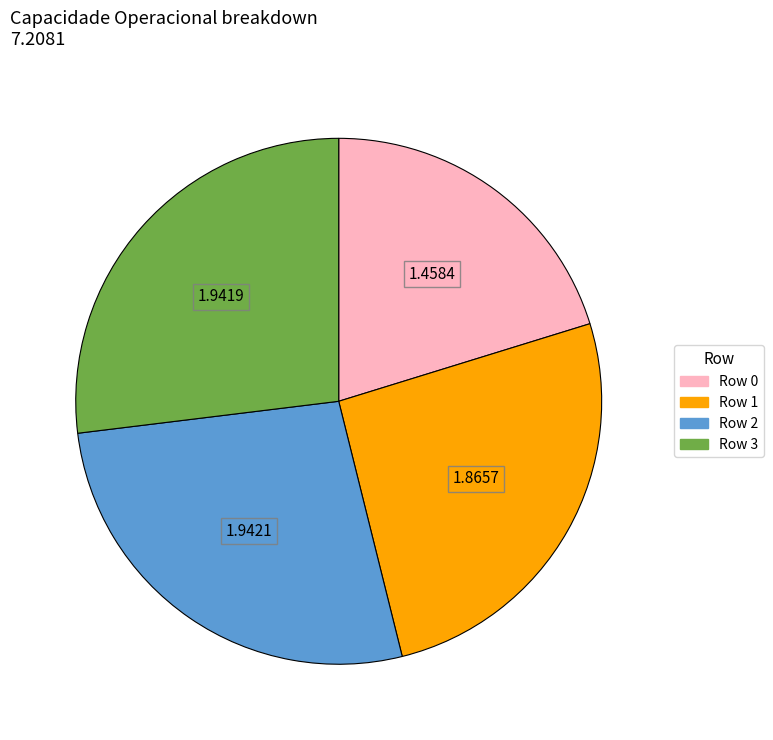

Which slice is the smallest?

Row 0